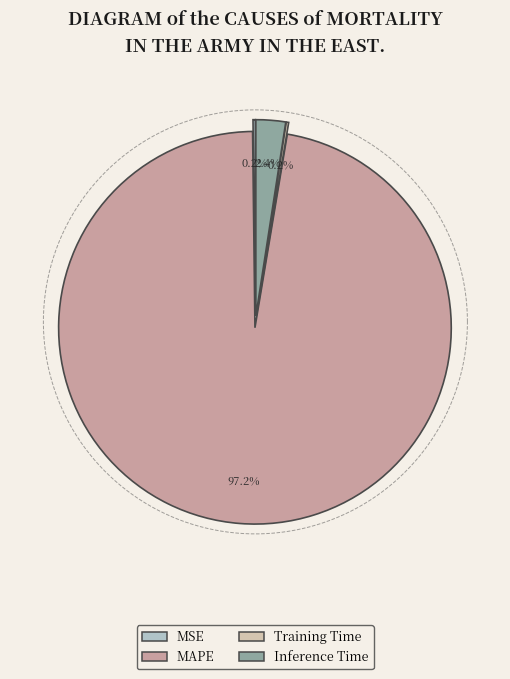

The SMAPE slice represents 1% of the pie. True or false?

False